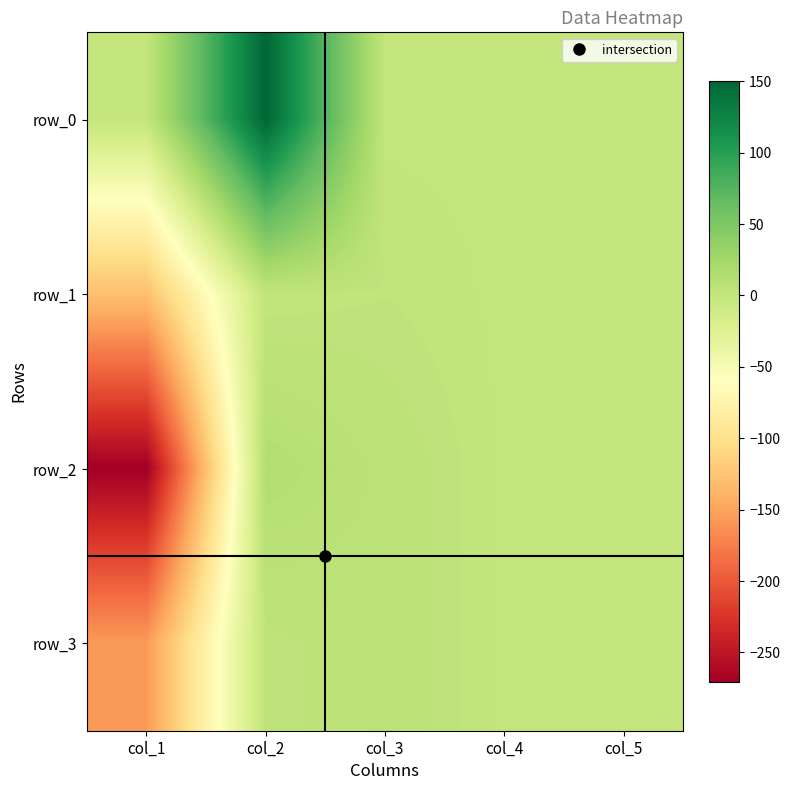

At which category is the sum across all series the highest?

col_2